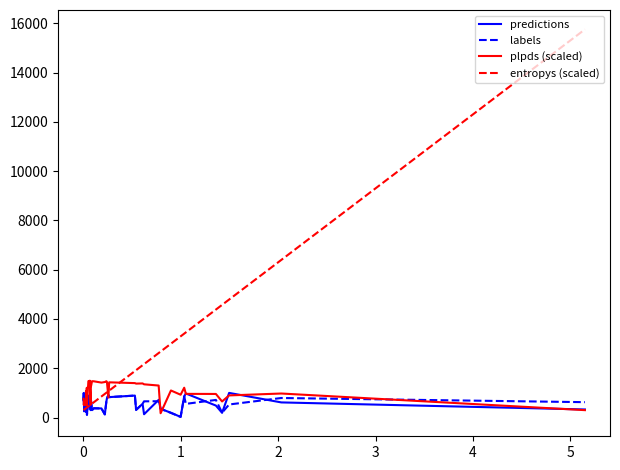

What is the highest value of the predictions series?

999.0